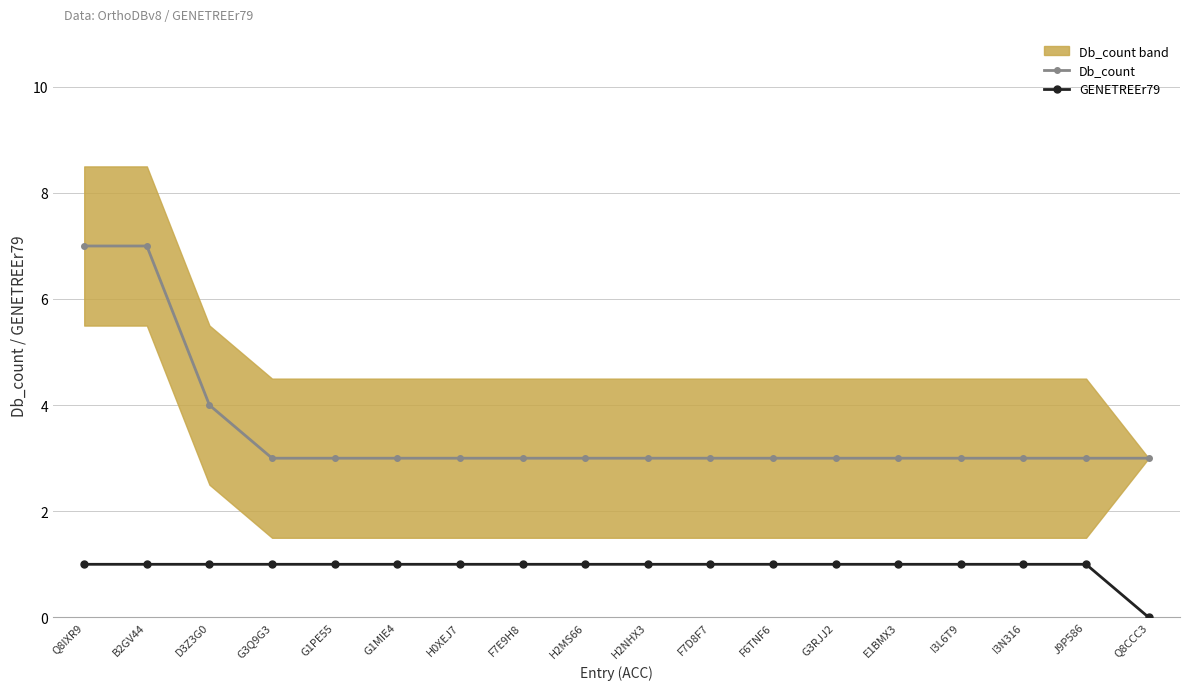

What is the greatest value displayed?

7